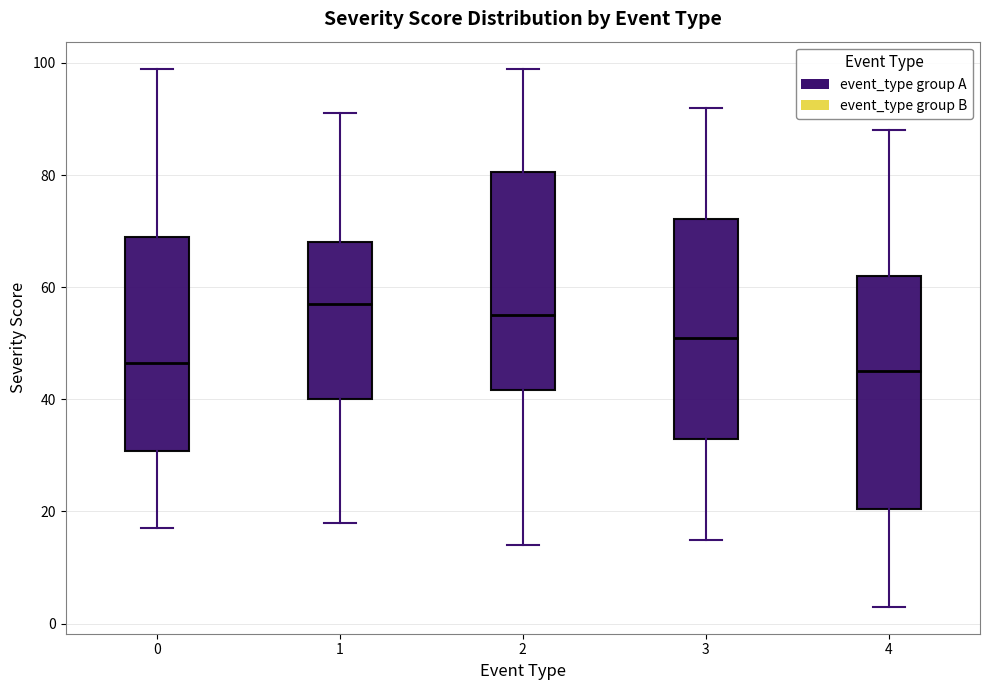

Reading left to right, transcribe this box plot: for each box, give where its median line is, the range the box spans, and where its two whiskers end, as read against the y-axis. The values are not printed on the chart, so give them approximately, as read against the axis.

0: median 46, box 30 to 70, whiskers 18 to 100
1: median 58, box 40 to 68, whiskers 18 to 92
2: median 56, box 42 to 80, whiskers 14 to 100
3: median 52, box 34 to 72, whiskers 16 to 92
4: median 46, box 20 to 62, whiskers 4 to 88